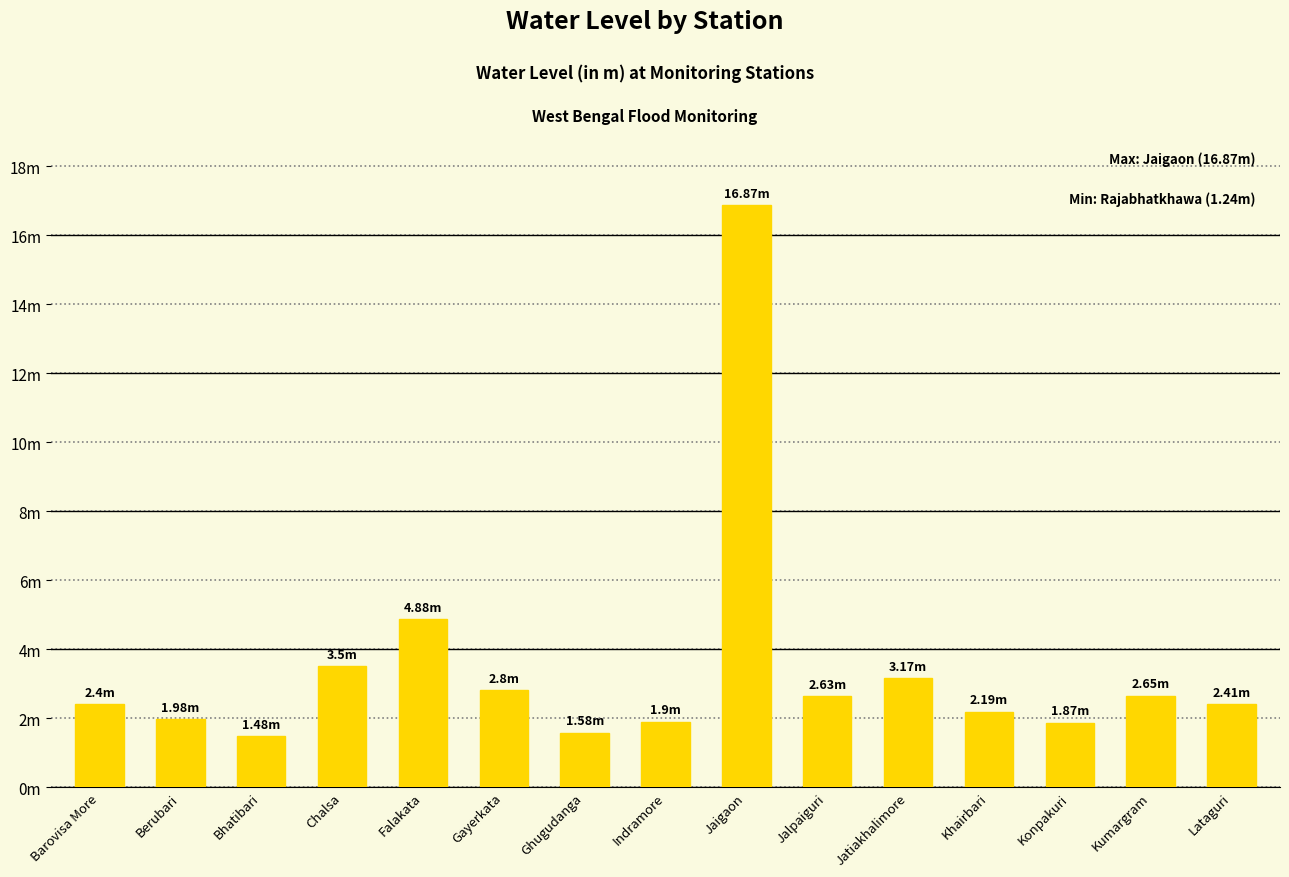

Is it true that the value at Kumargram is 1.2?

False